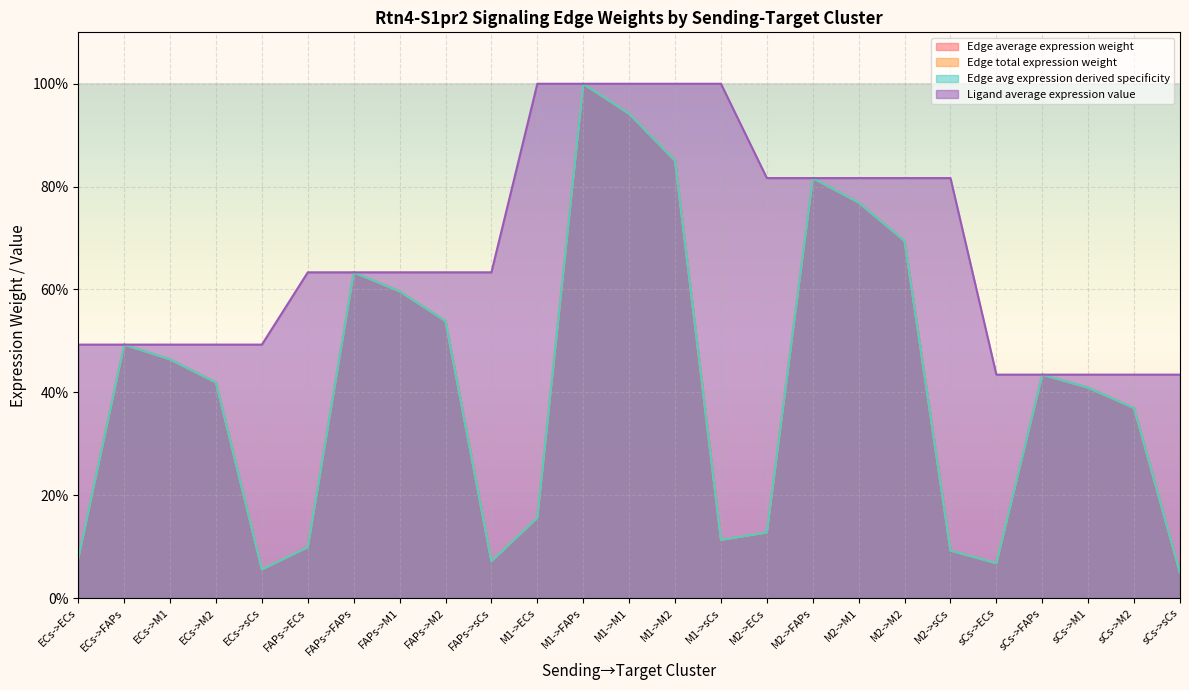

What is the difference between the highest and lowest values at ECs->sCs?

43.7